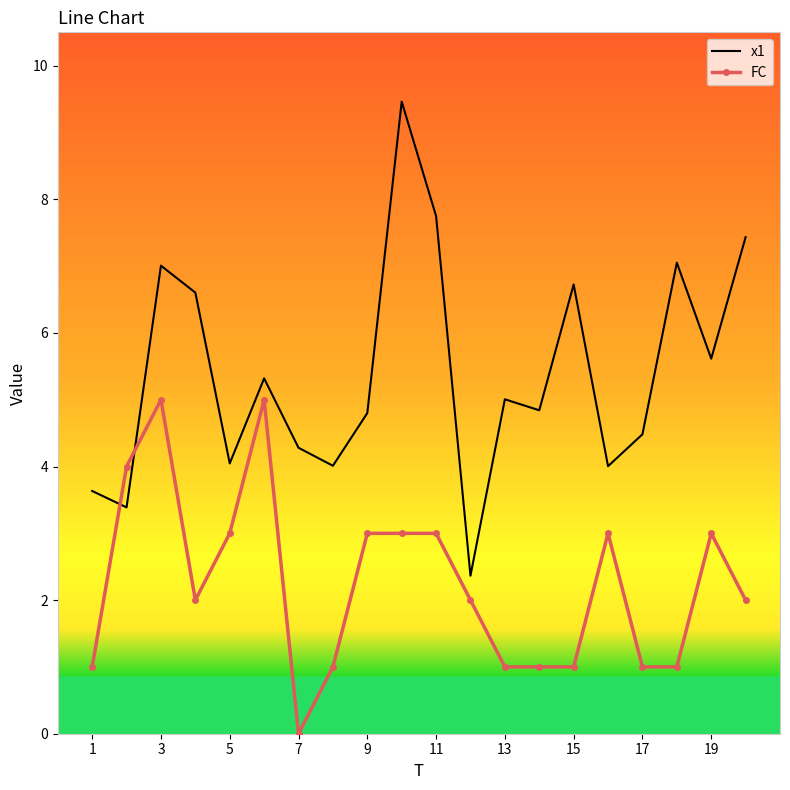

Rank the series by their maximum value, from highest to lowest.

x1, FC